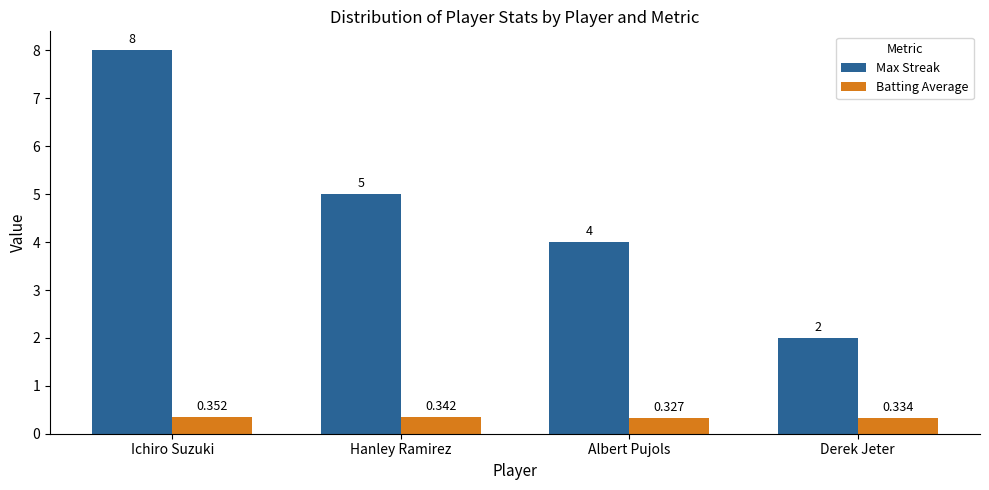

What are all the series names shown in the legend?

Max Streak, Batting Average